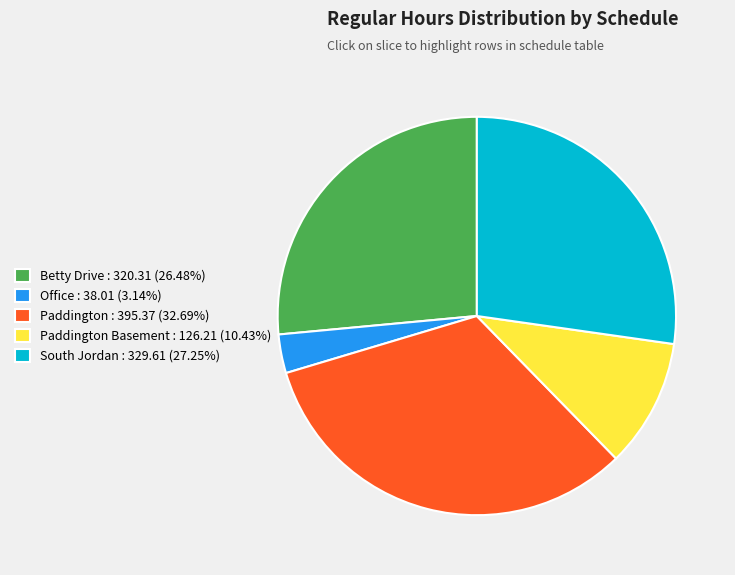

Is the sum of Paddington Basement : 126.21 (10.43%) and Office : 38.01 (3.14%) greater than half?

No